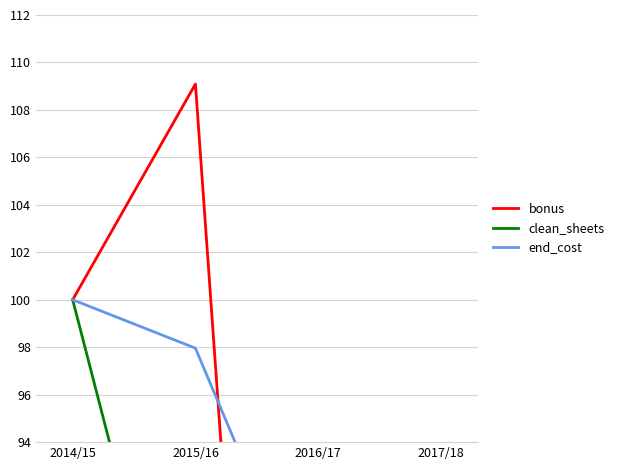

How many lines are shown in the chart?

3